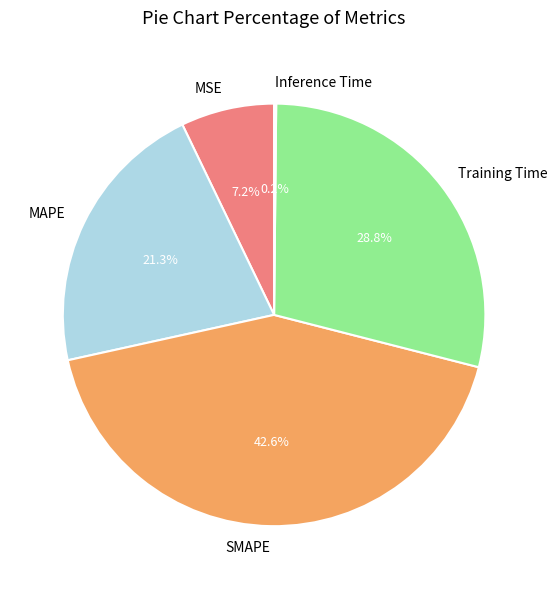

What is the total percentage of Training Time and MSE?

36.0%